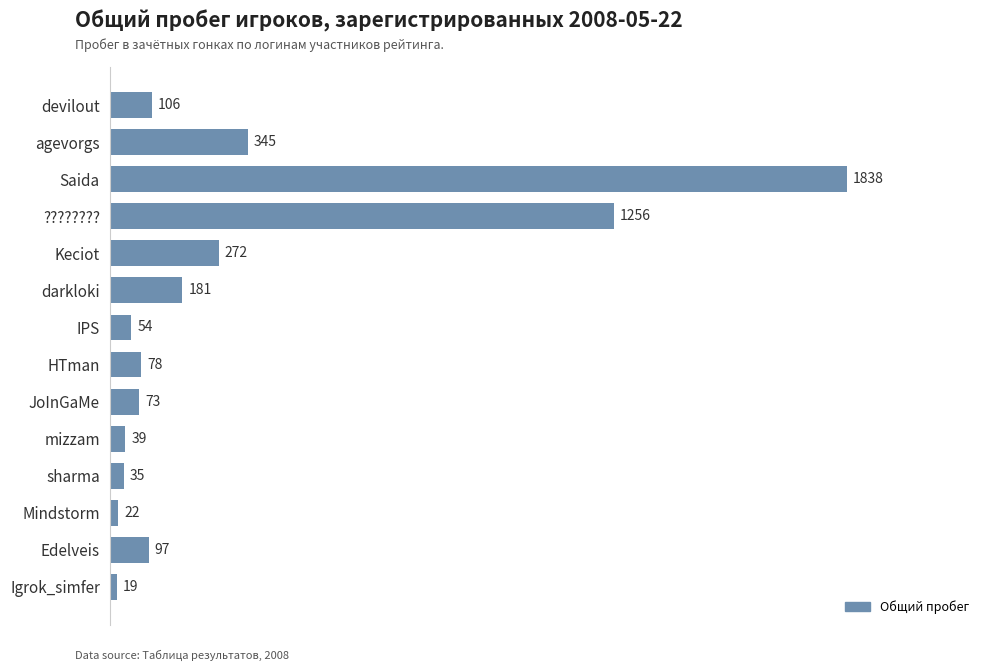

Rank the categories by value from lowest to highest.

Igrok_simfer, Mindstorm, sharma, mizzam, IPS, JoInGaMe, HTman, Edelveis, devilout, darkloki, Keciot, agevorgs, ????????, Saida